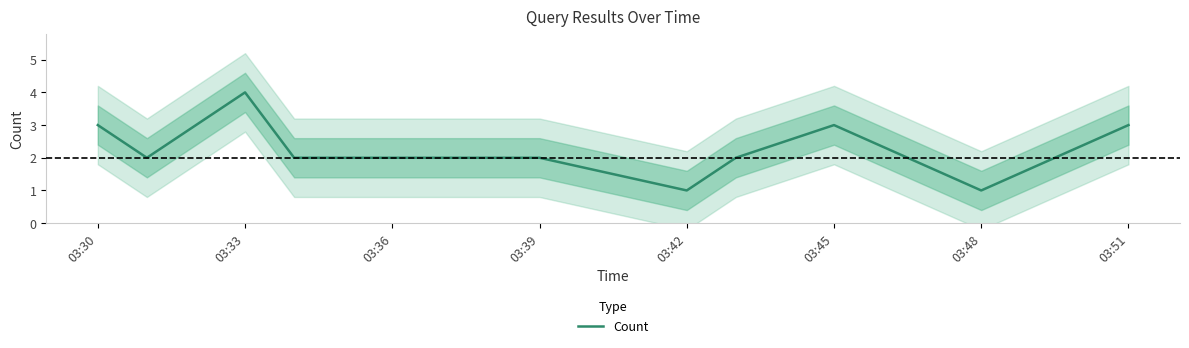

Count the number of values greater than 2.

4